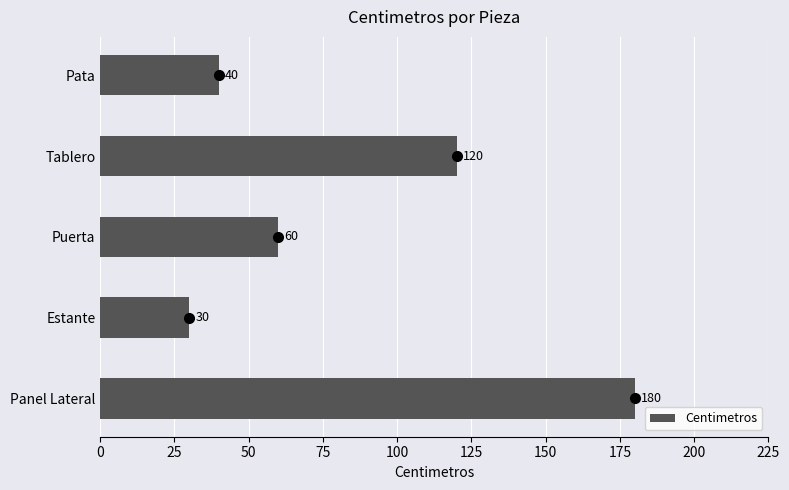

Reading top to bottom, transcribe all the data shown in this chart.

40	120	60	30	180